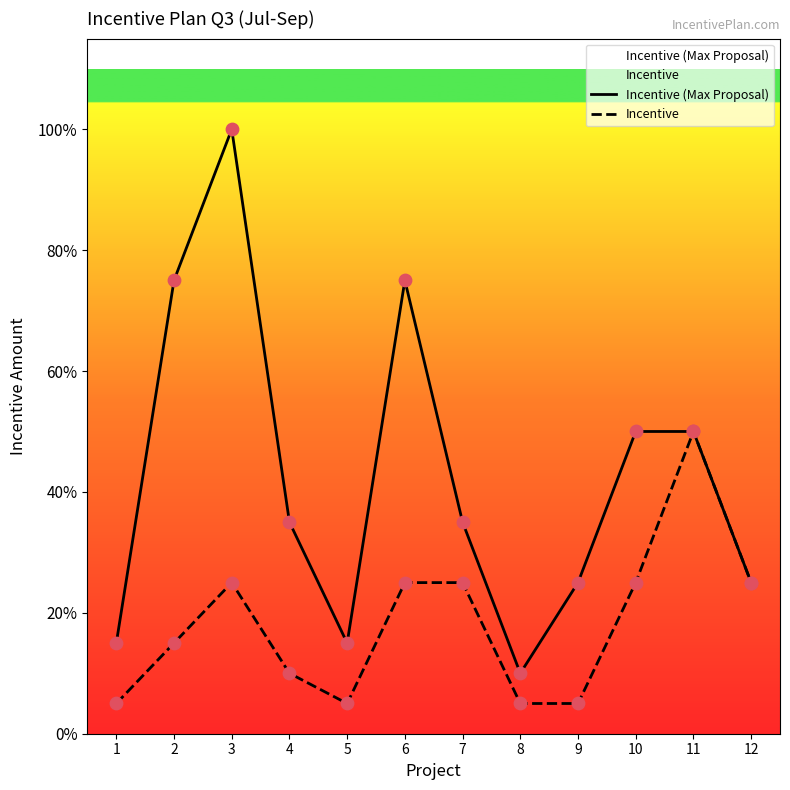

Which series has the largest total across all categories?

Incentive (Max Proposal)